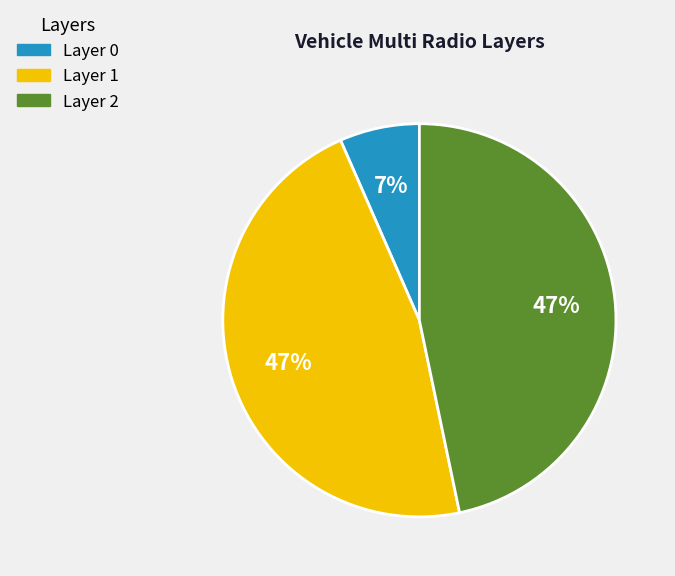

To the nearest percent, what is the average slice percentage?

33%